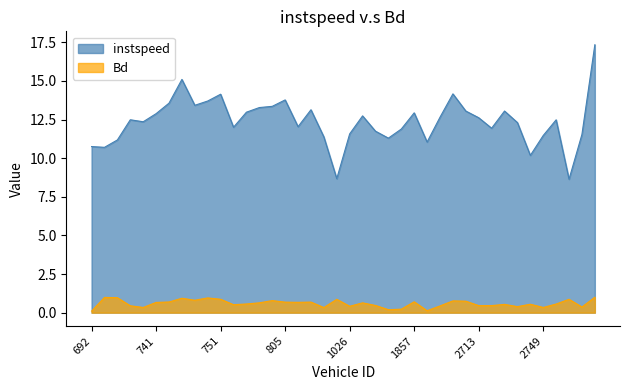

List the series in order of their overall mean, lowest first.

Bd, instspeed